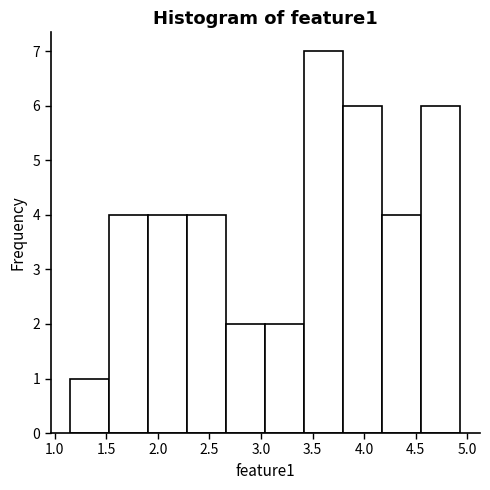

Which range on the x-axis has the tallest bar?

3.40 to 3.80